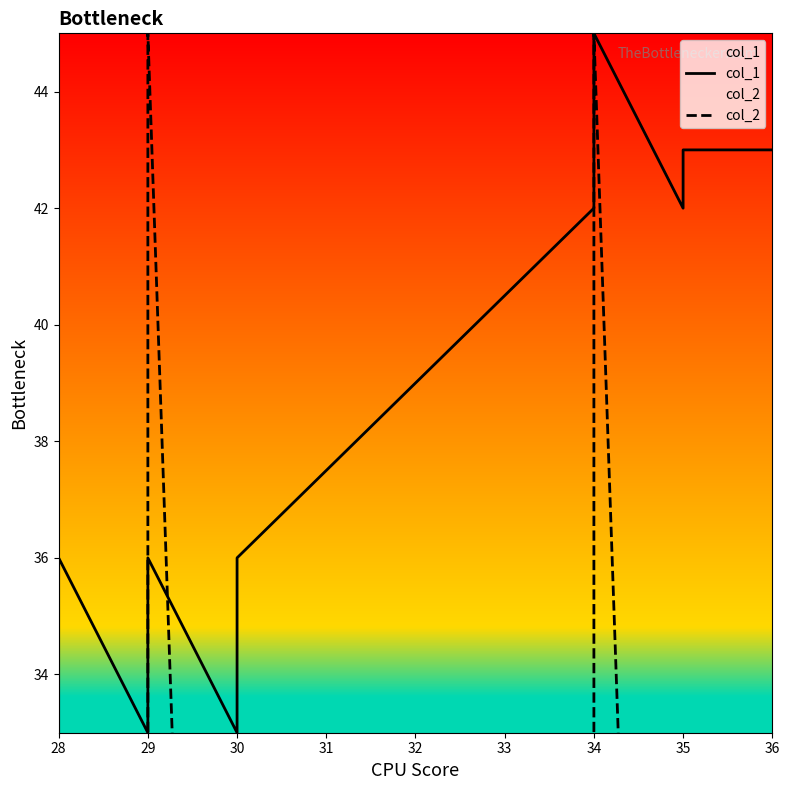

Between 29 and 30, which is larger?

29